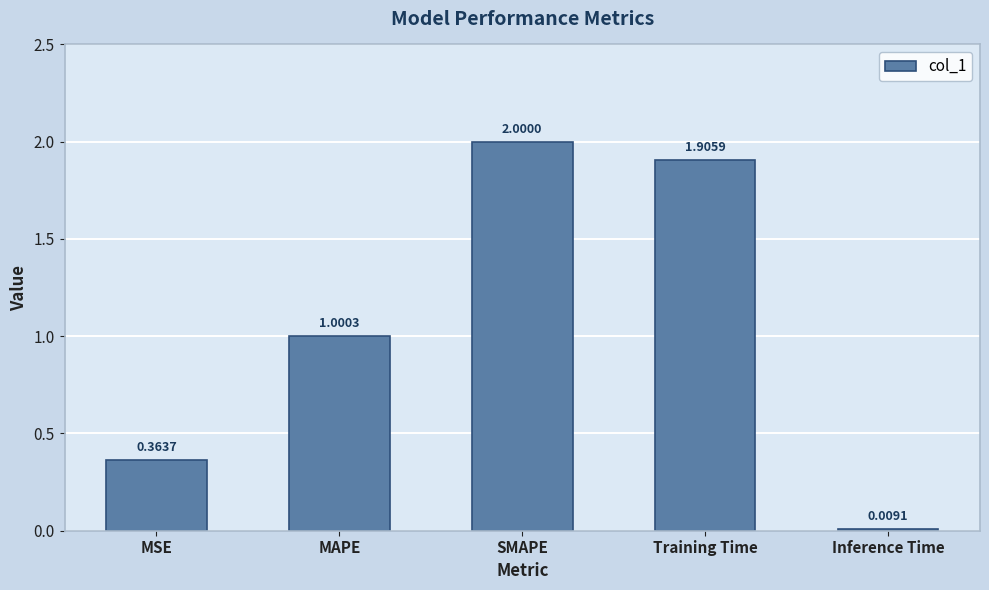

What is the label of the 3rd bar from the left?

SMAPE